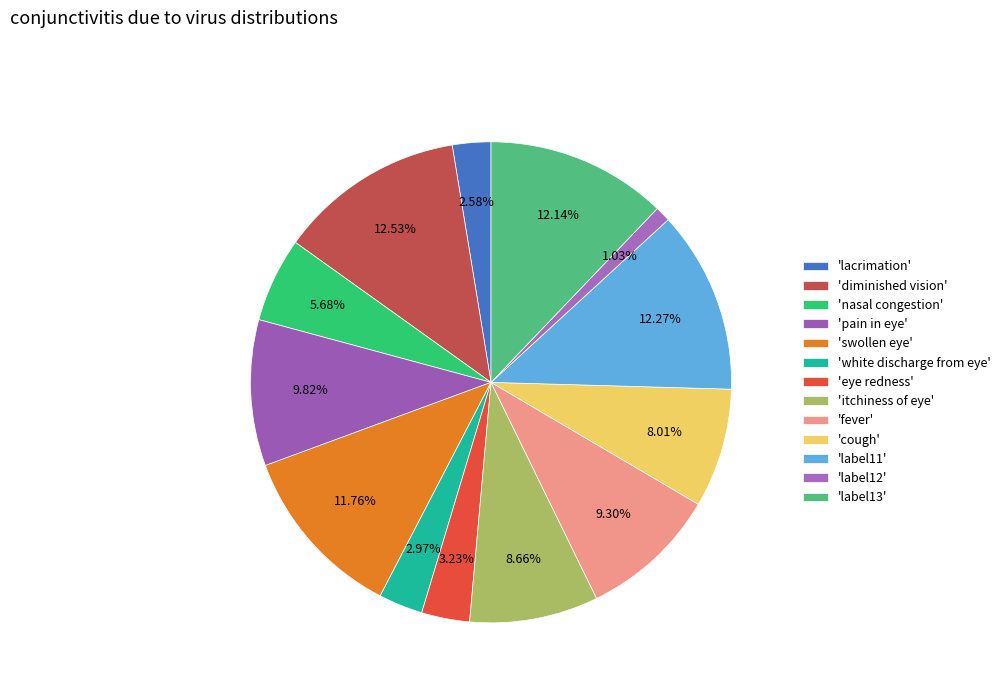

How many segments does this pie chart have?

13